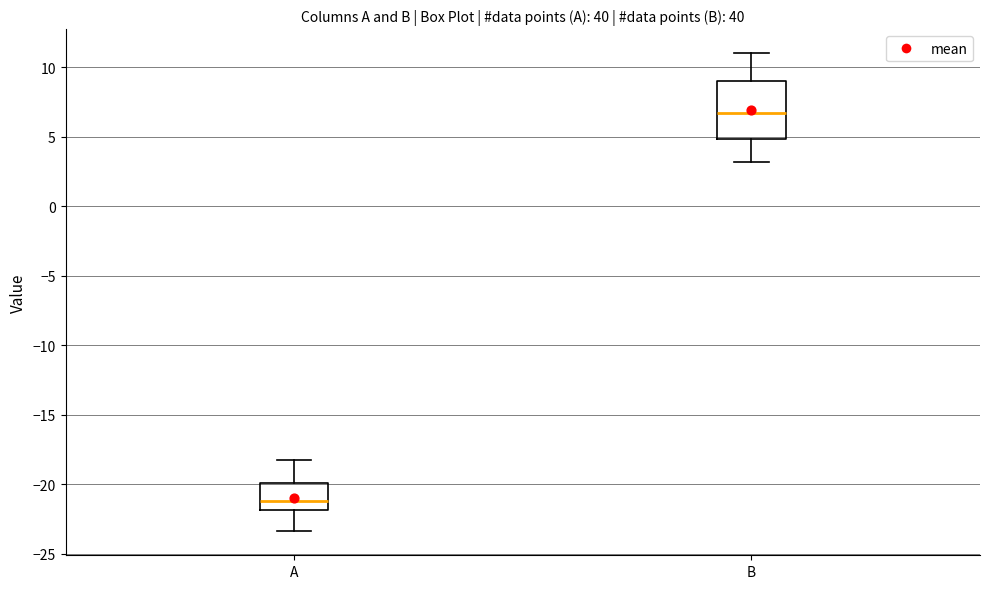

Which box is the tallest, from its lower edge to its upper edge?

B